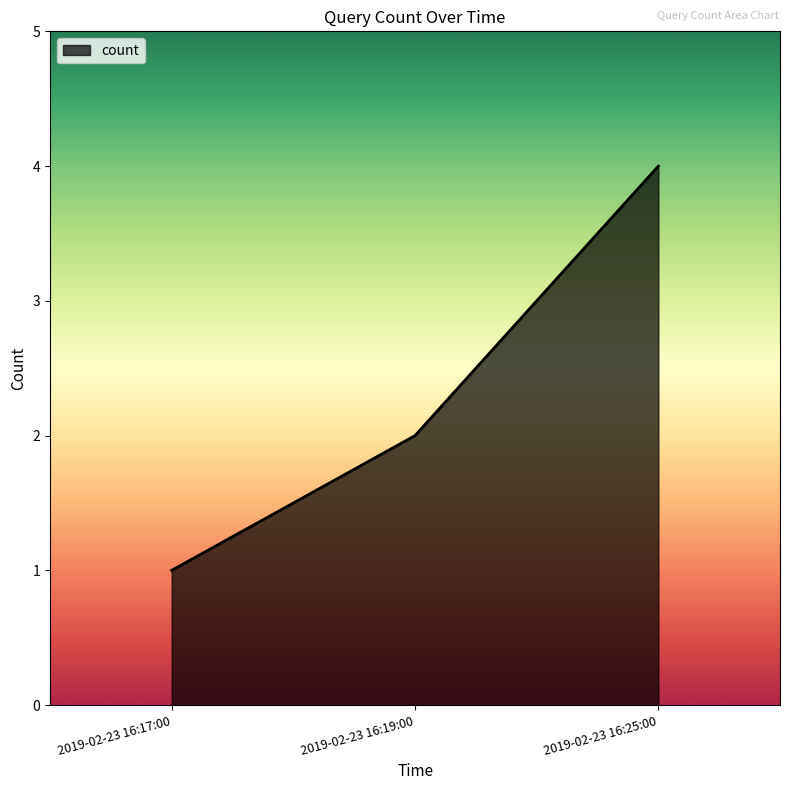

What is the maximum value shown in the chart?

4